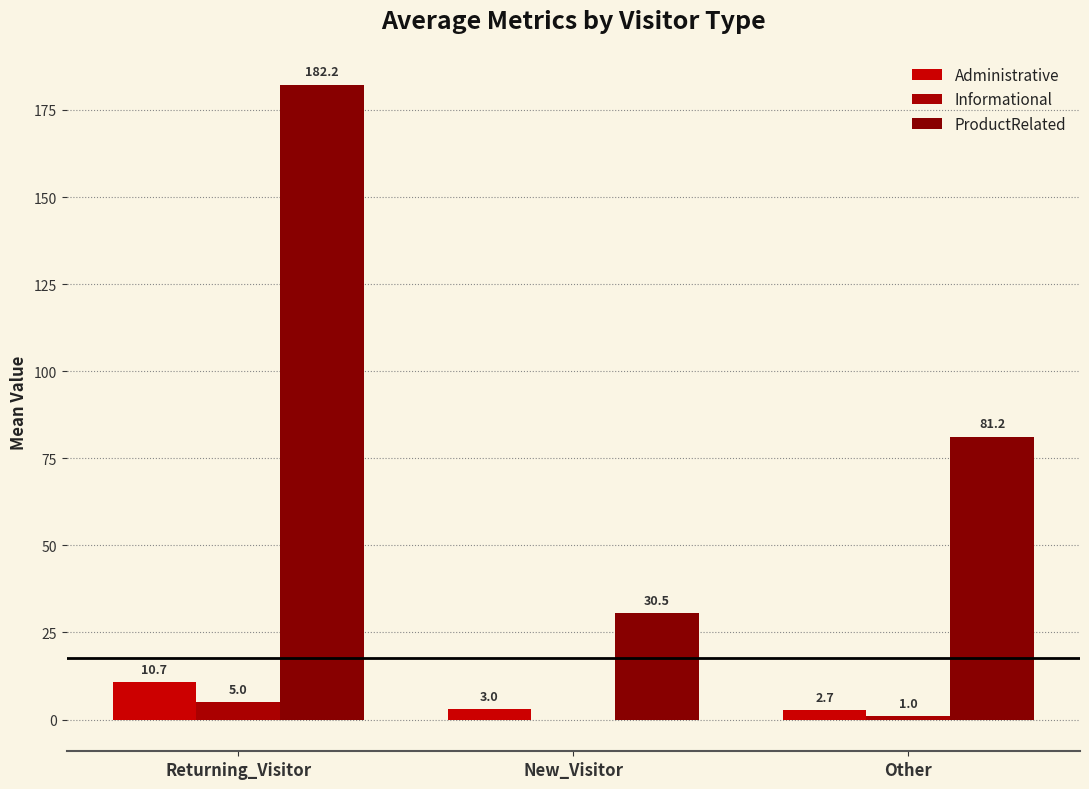

Reading left to right, what are all the values shown in this chart?

Administrative: Returning_Visitor=10.7	New_Visitor=3.0	Other=2.7
Informational: Returning_Visitor=5.0	New_Visitor=-0.0	Other=1.0
ProductRelated: Returning_Visitor=182.2	New_Visitor=30.5	Other=81.2